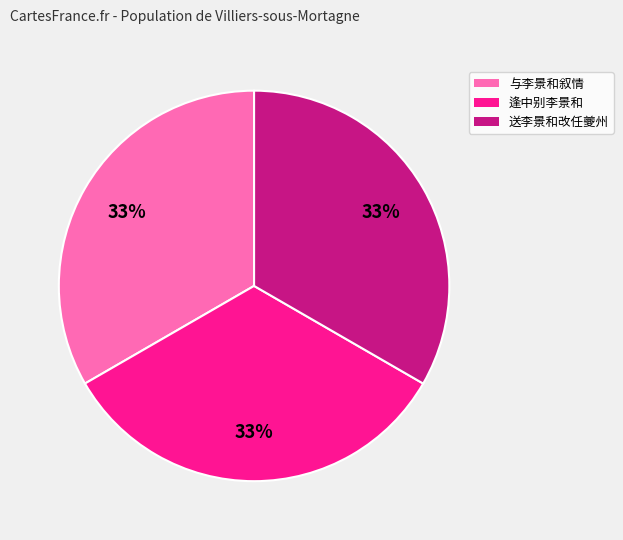

Is there any slice that represents more than half of the pie?

No